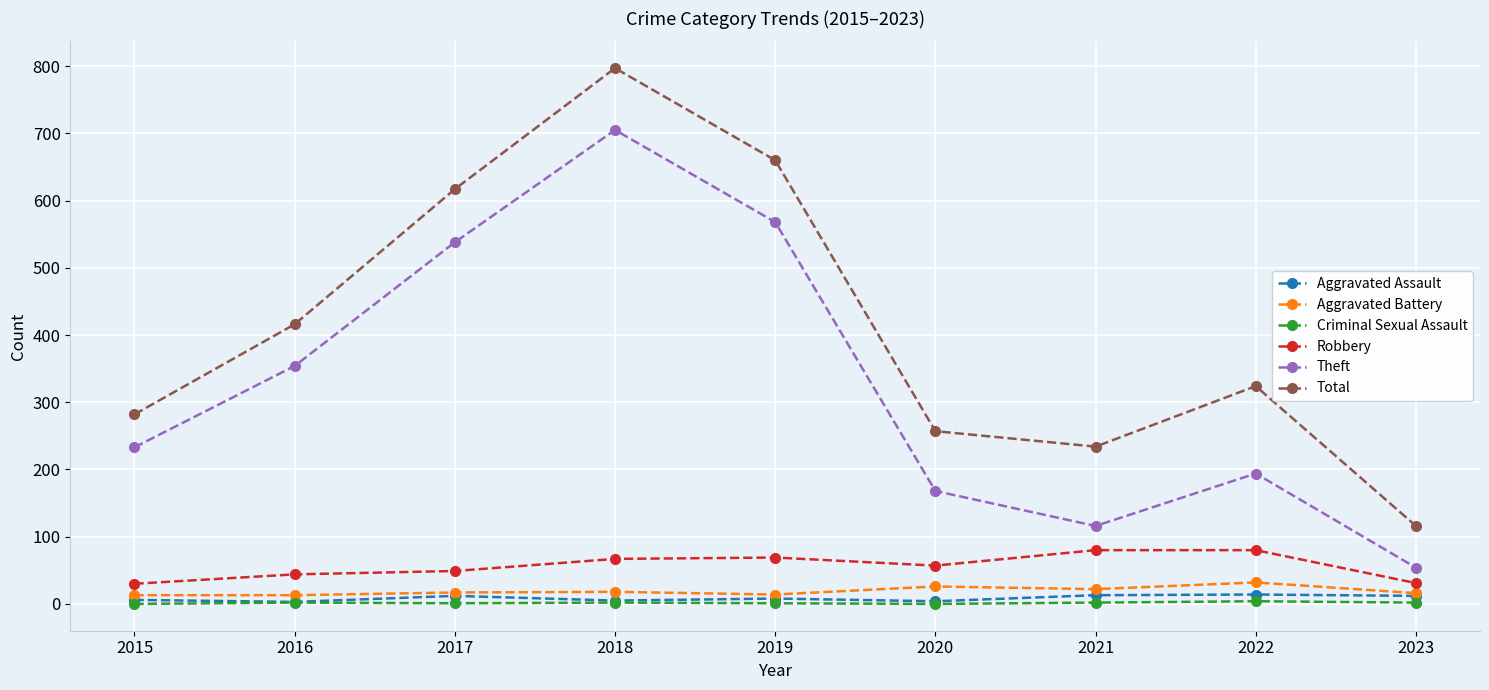

Does the chart have visible grid lines?

Yes